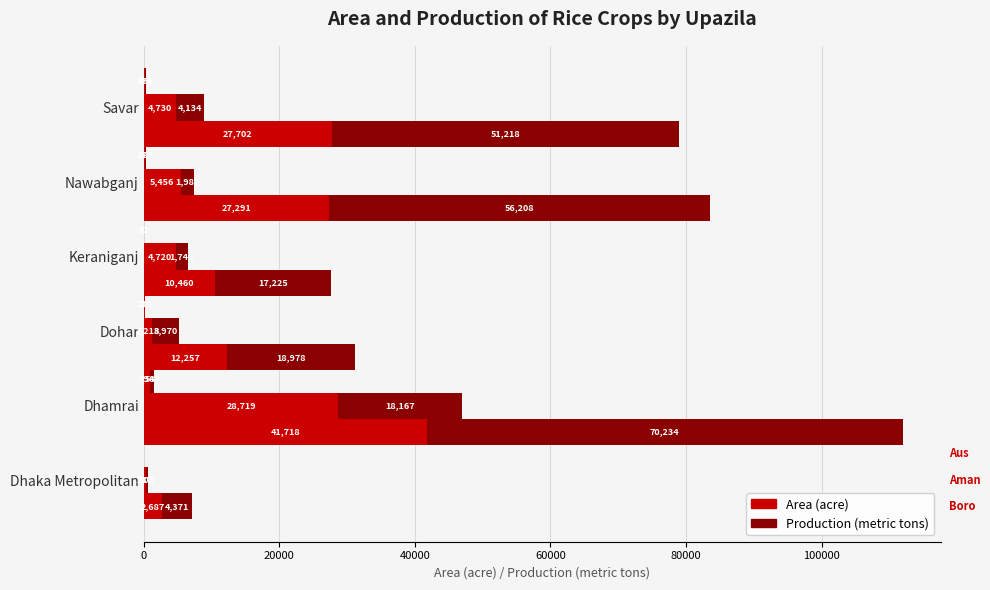

Which series has the largest total across all categories?

Boro - Production